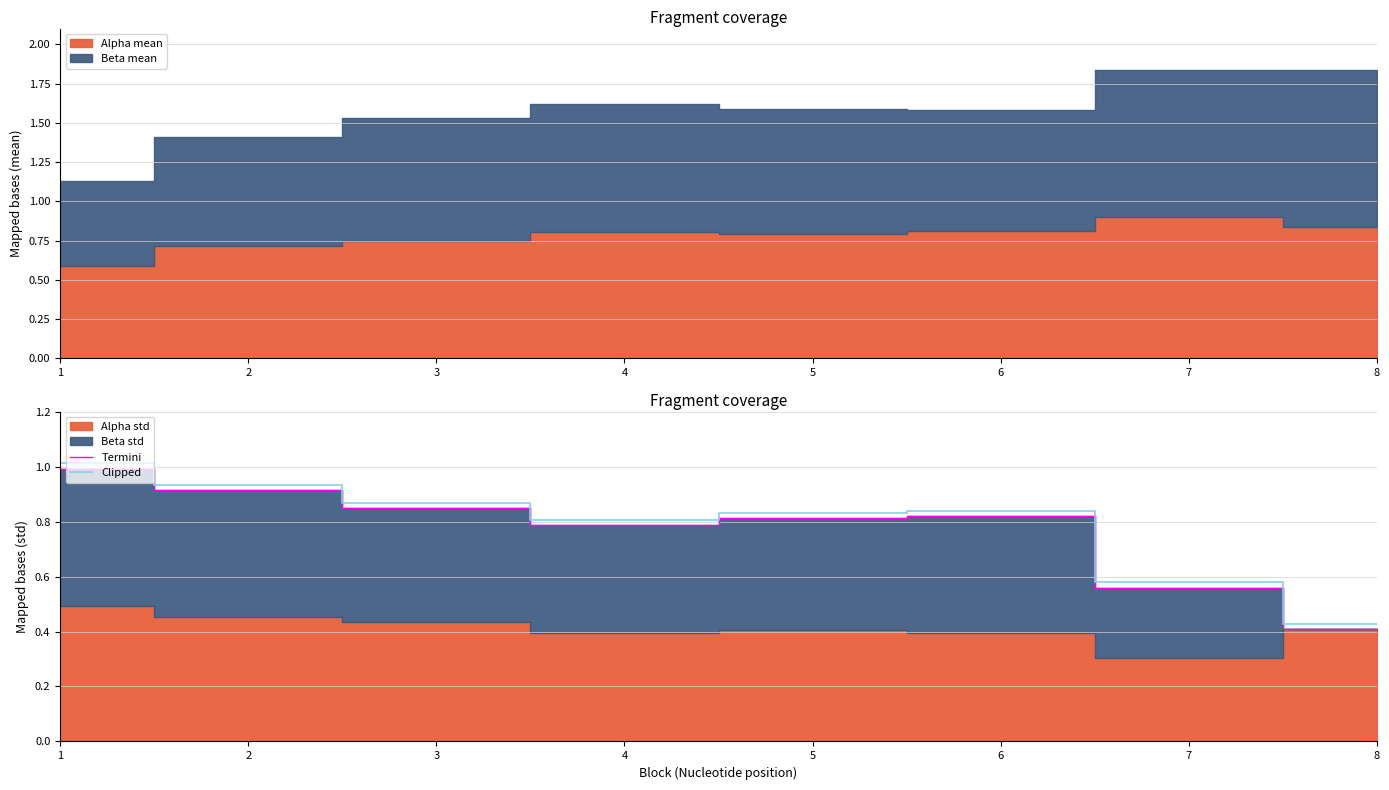

True or false: Termini and Clipped cross at least once.

False